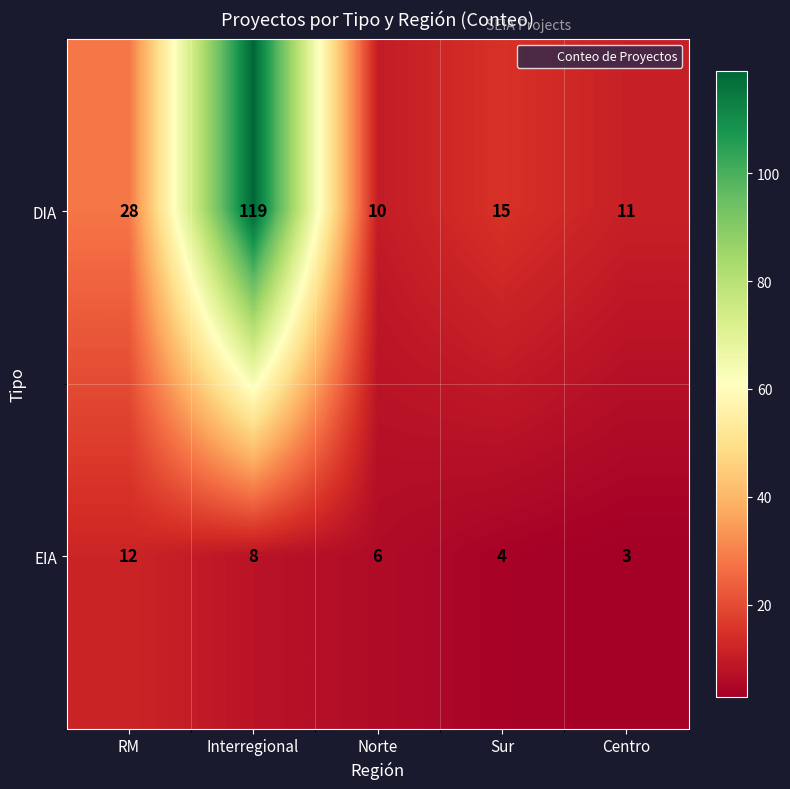

What is the minimum value shown in the chart?

3